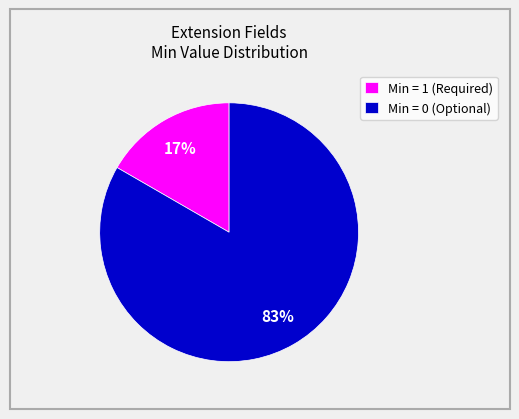

Rank the categories by value from highest to lowest.

Min = 0 (Optional), Min = 1 (Required)